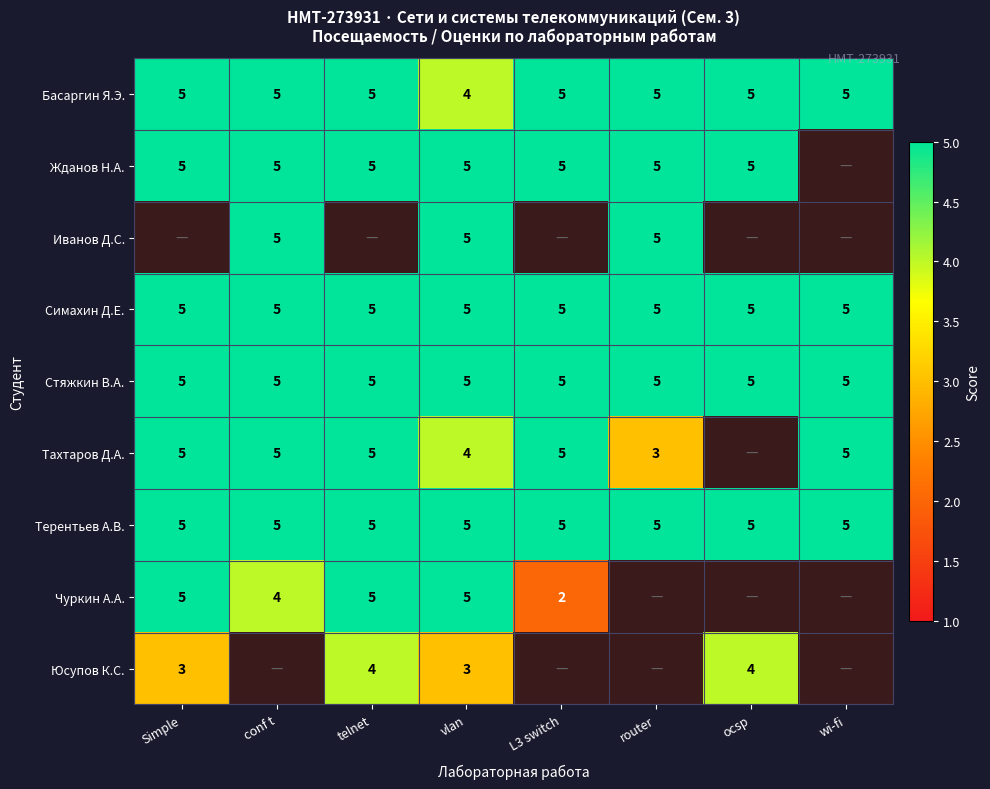

What is the difference between the highest and lowest values at L3 switch?

3.0